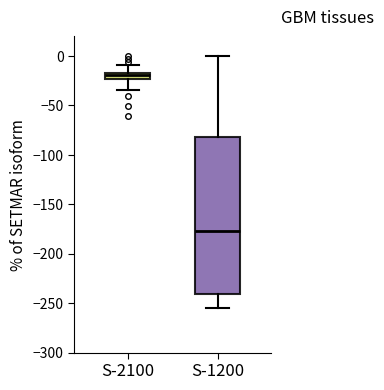

Comparing the boxes themselves (not the whiskers), which one is the tallest?

S-1200